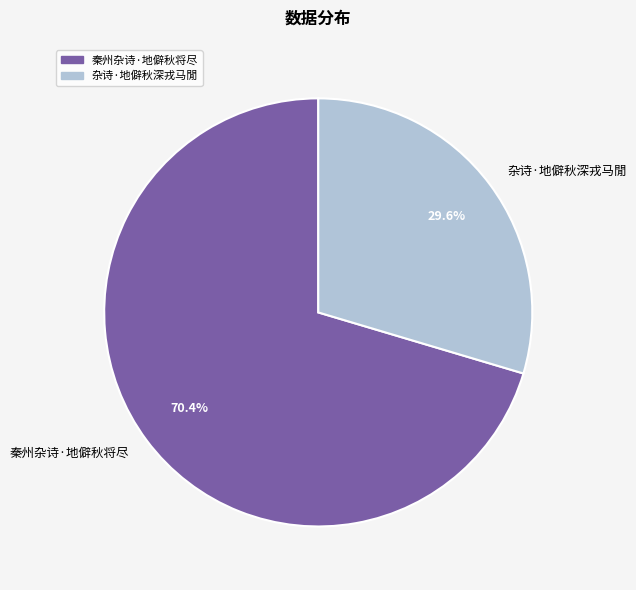

Which slice represents more than half of the pie?

秦州杂诗·地僻秋将尽